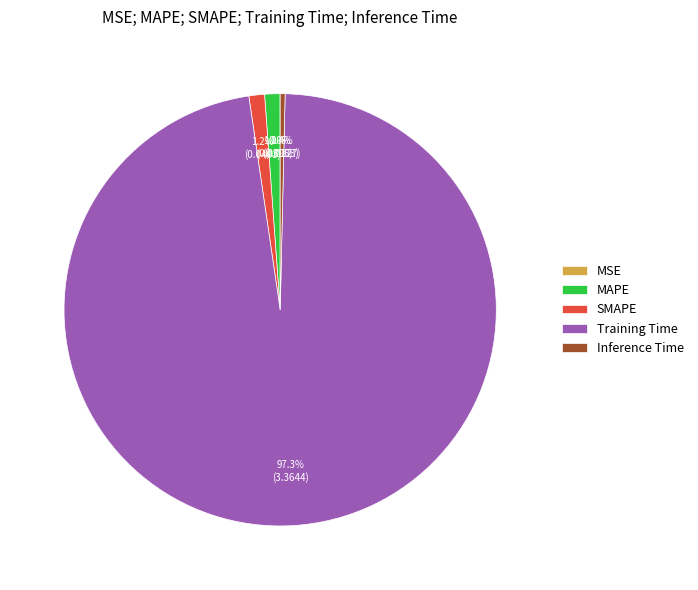

Is there any slice that represents more than half of the pie?

Yes